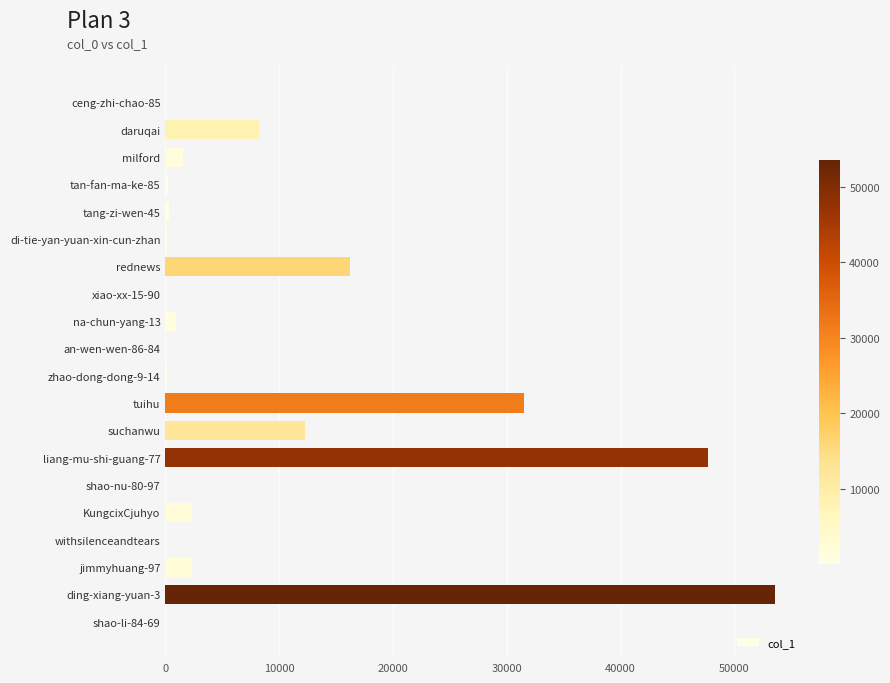

At which label is the value closest to 26795?

tuihu